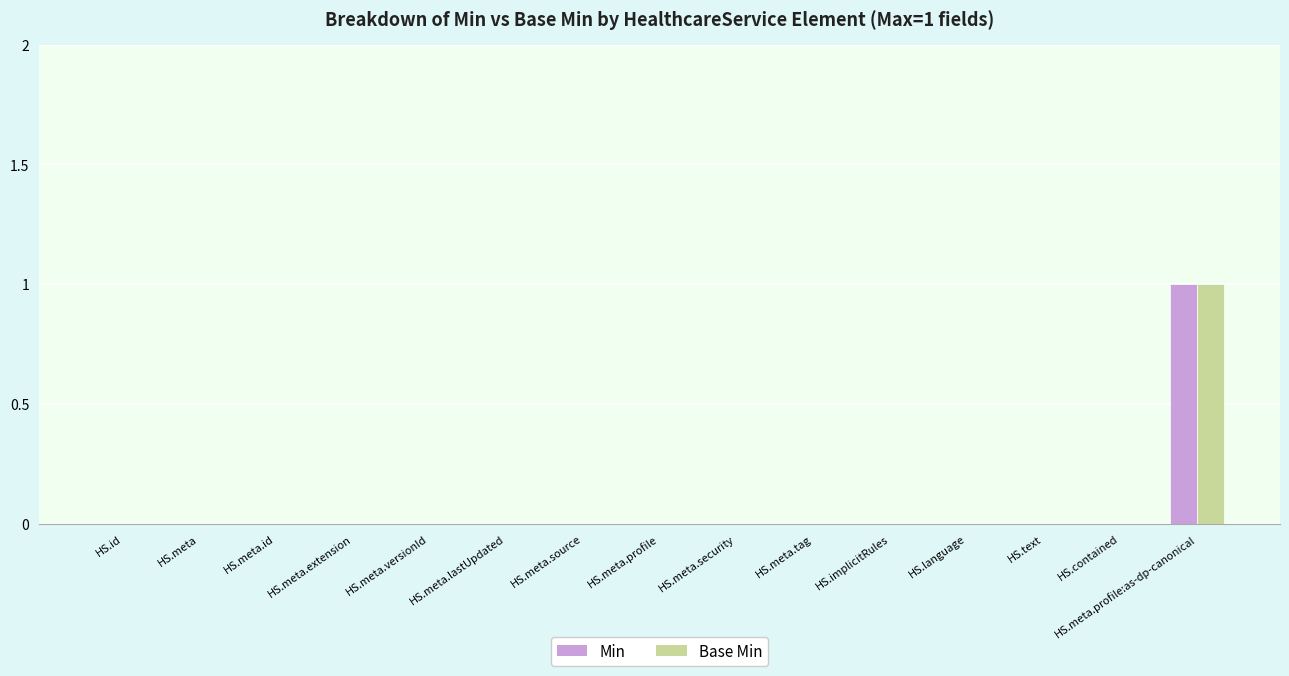

The value of Base Min at HS.implicitRules is 0. True or false?

True